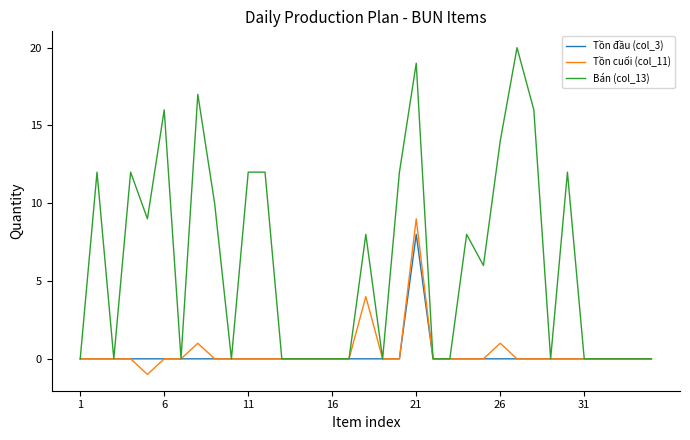

List the series in order of their peak value, highest first.

Bán (col_13), Tồn cuối (col_11), Tồn đầu (col_3)